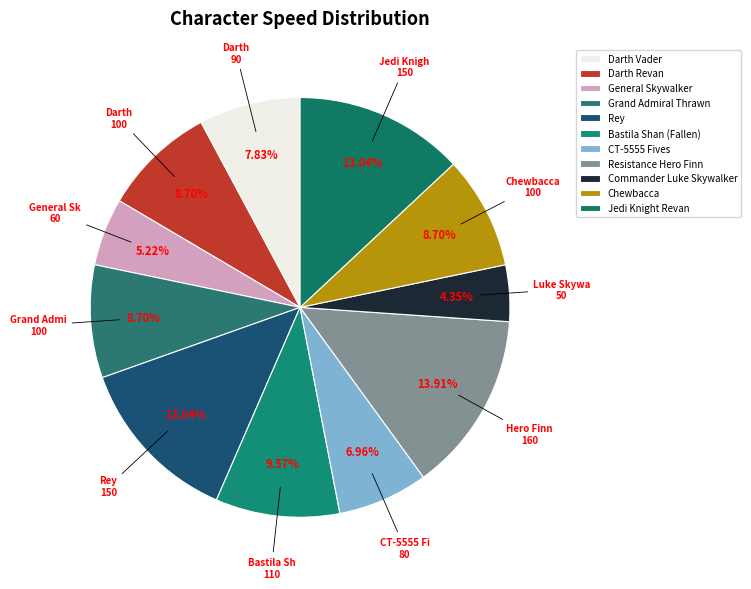

Approximately how many times larger is the value at Rey compared to General Skywalker?

2.5